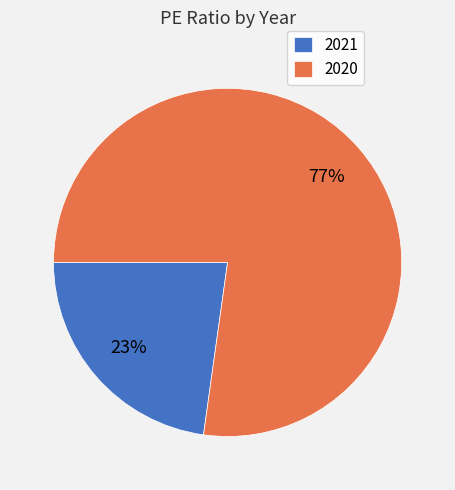

Do 2021 and 2020 together represent more than half of the pie?

Yes